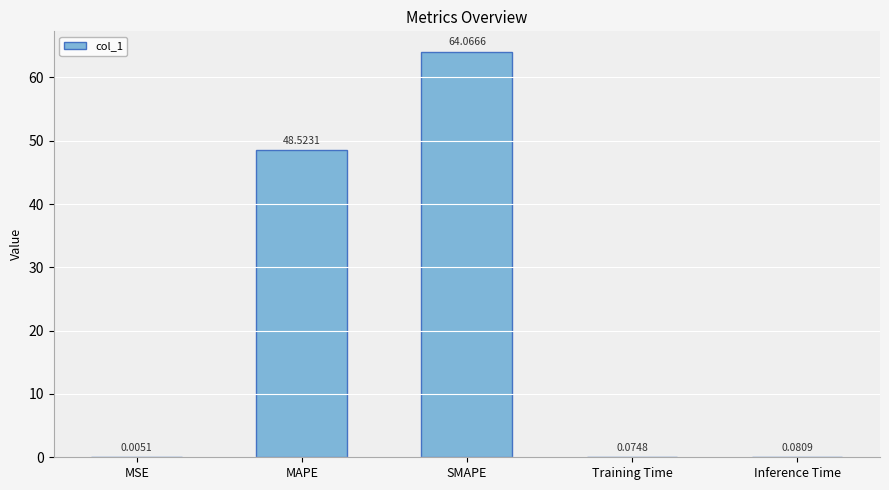

Does the chart contain stacked bars?

No